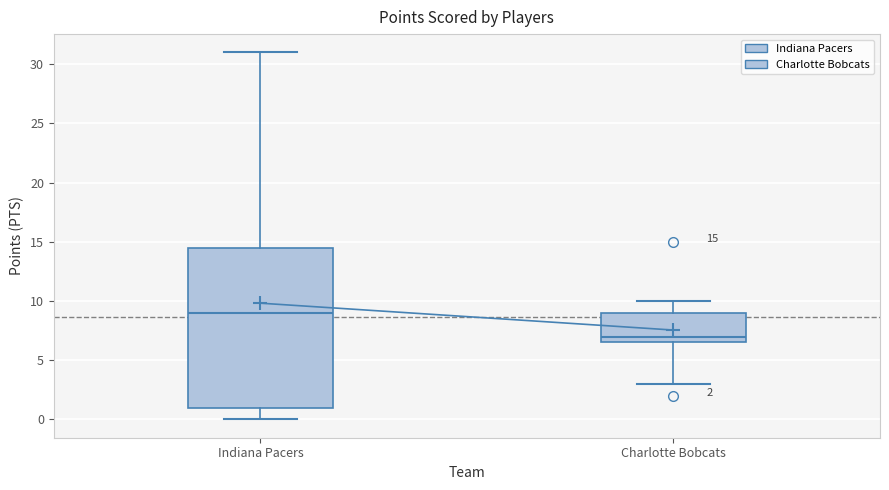

Which box has the highest median line?

Indiana Pacers